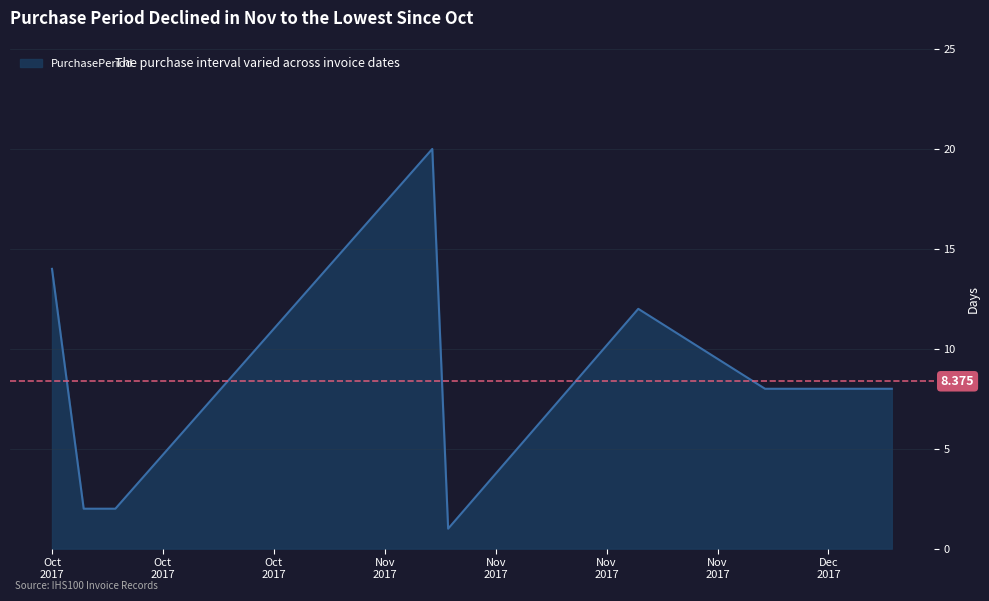

What is the greatest value displayed?

20